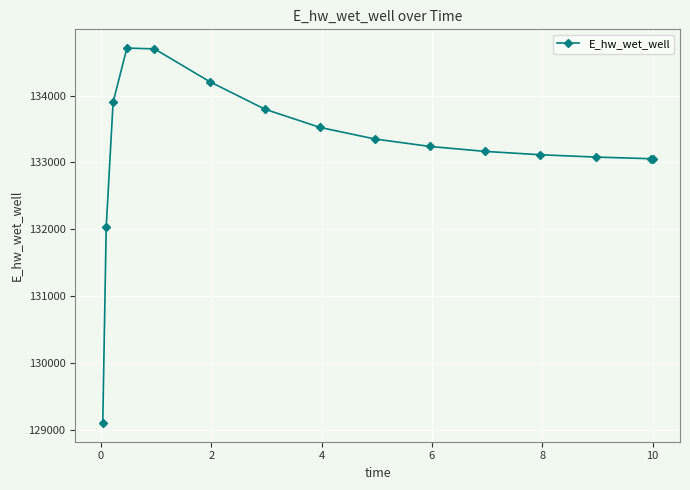

What is the maximum value shown in the chart?

134710.9